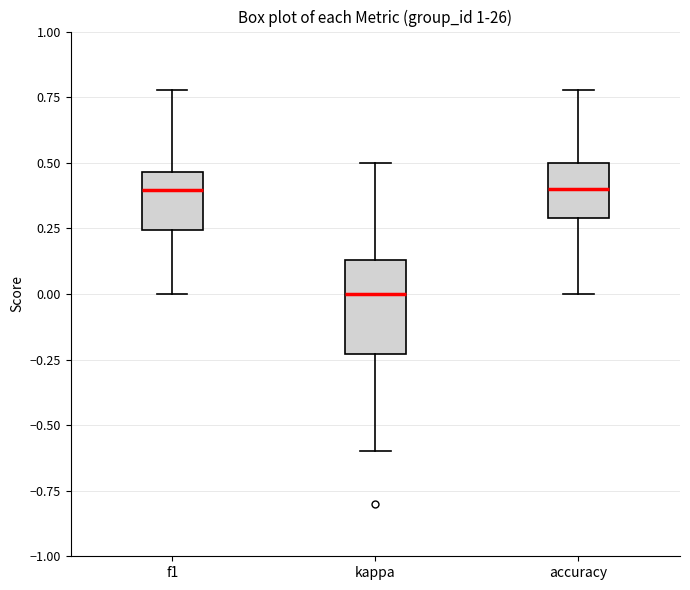

Comparing the boxes themselves (not the whiskers), which one is the tallest?

kappa